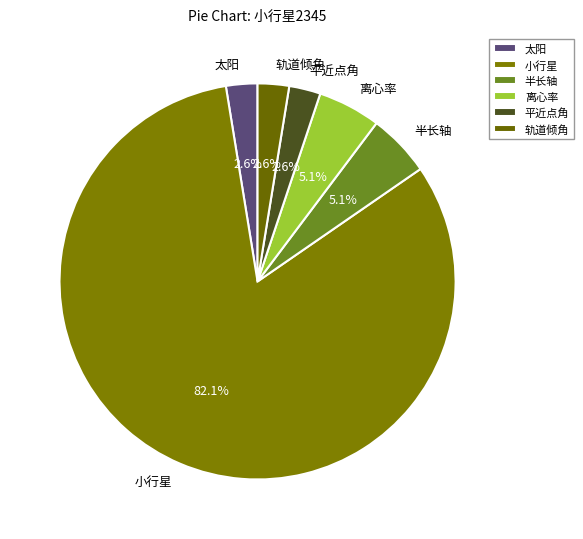

Is it true that 离心率 is 5% of the pie?

True